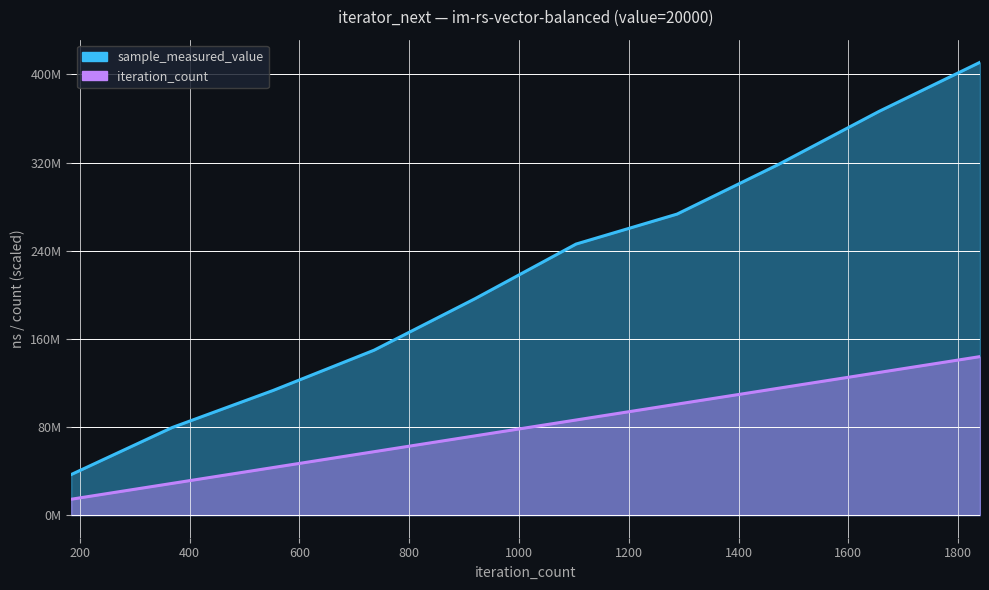

What is the greatest value displayed?

411053257.0